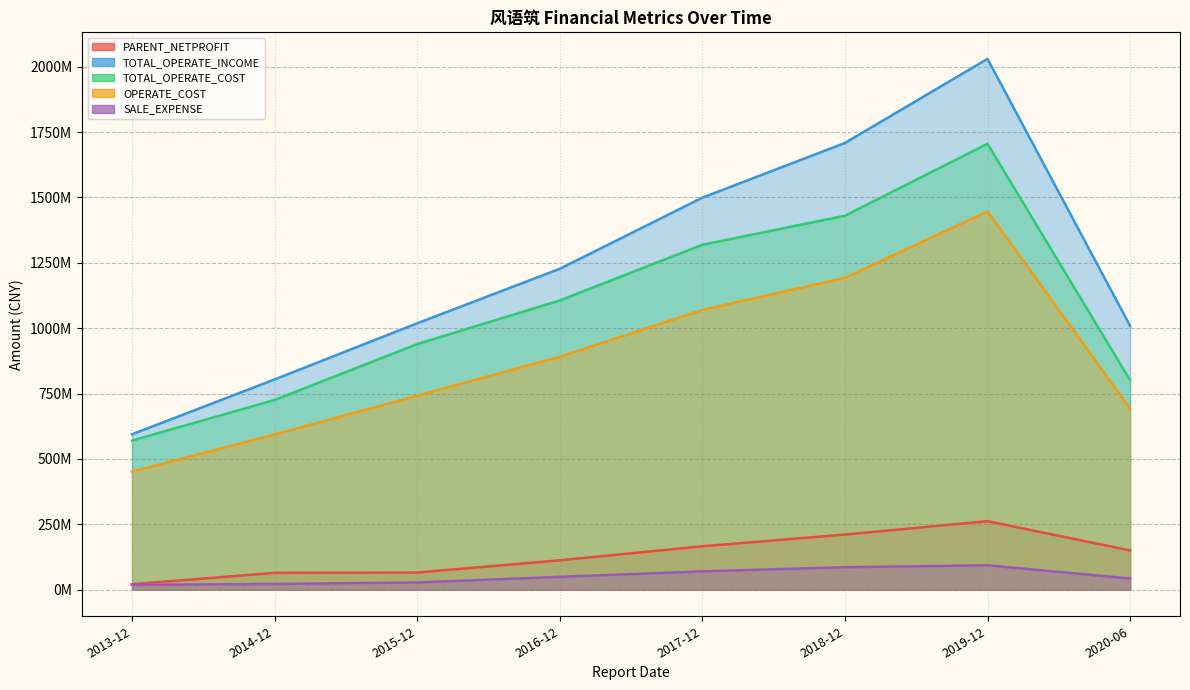

At which category is the sum across all series the highest?

2019-12